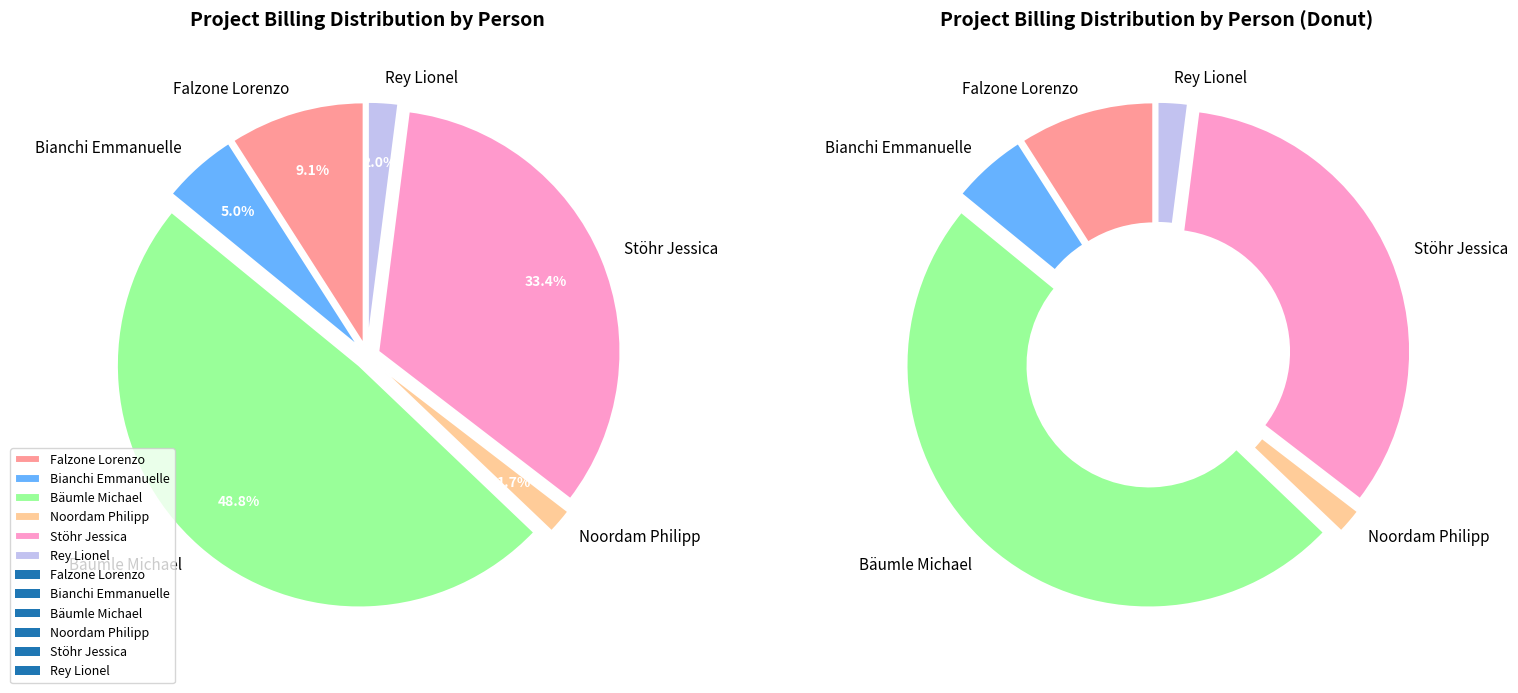

How many segments does this pie chart have?

6